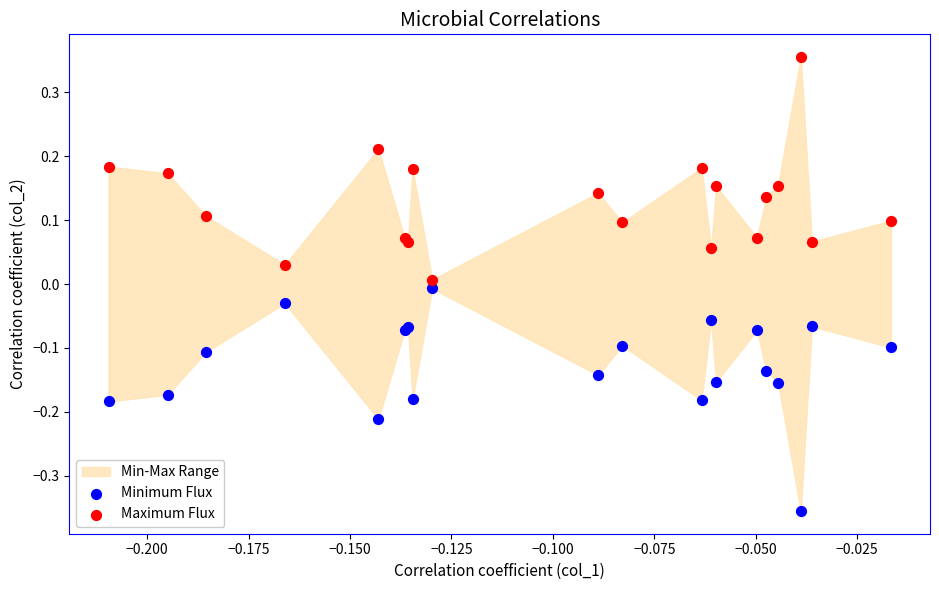

Which series reaches the minimum Y coordinate?

Minimum Flux